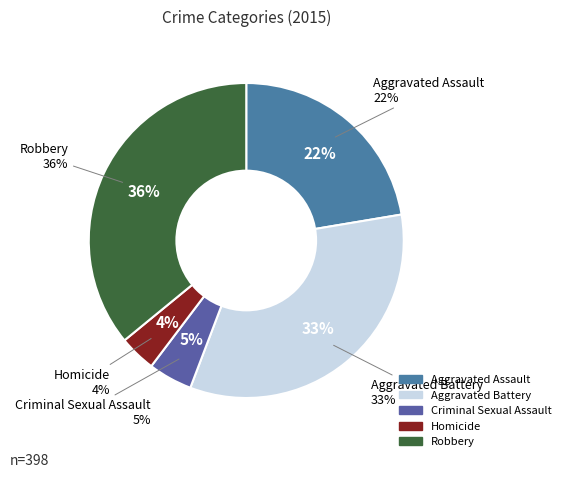

To the nearest percent, what percentage of the pie is Homicide?

4%